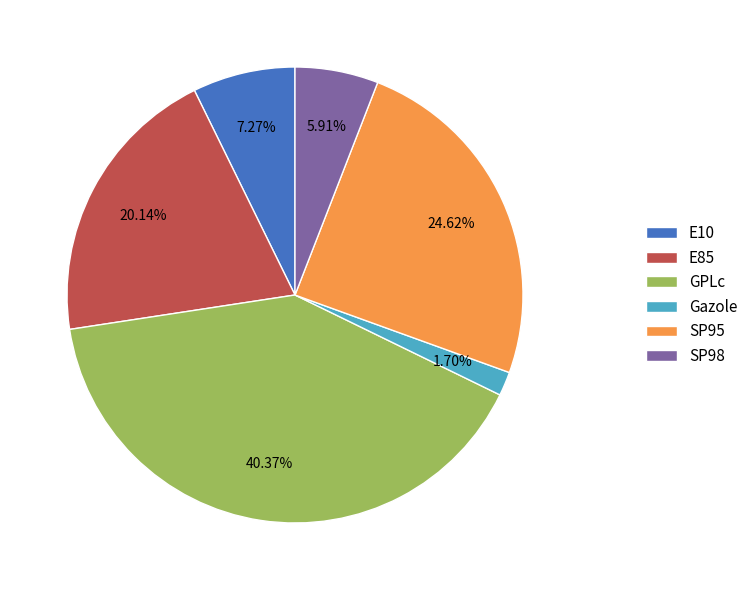

What percentage is NOT represented by GPLc?

59.6%